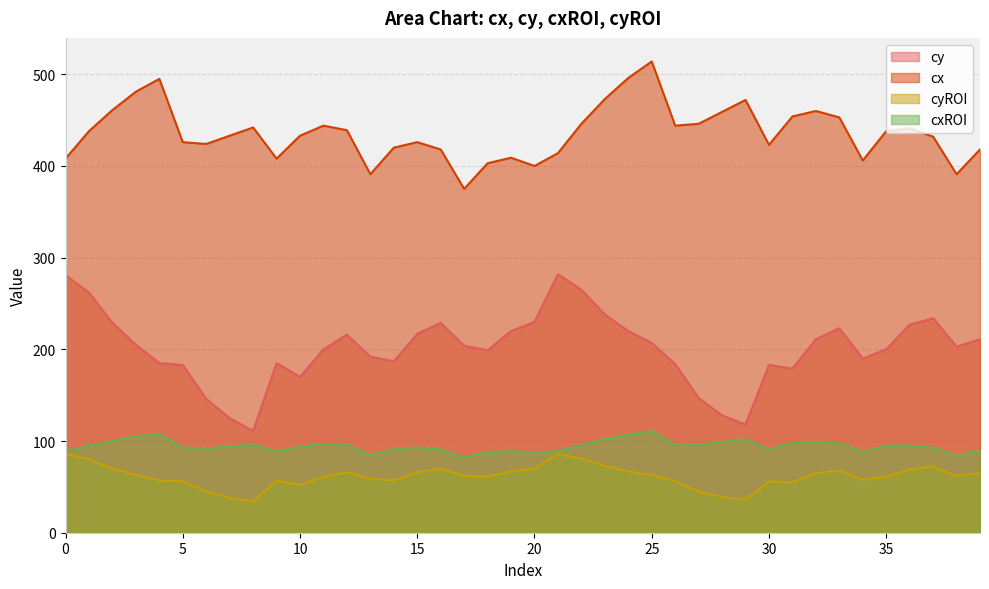

Reading right to left, extract all data points from this chart.

cy: 211	203	234	227	200	190	223	211	179	183	118	128	147	184	207	220	238	265	282	230	220	199	204	229	217	187	192	216	200	170	185	111	125	146	183	185	205	229	262	281
cx: 418	391	432	441	438	406	453	460	454	423	472	459	446	444	514	496	473	446	414	400	409	403	375	418	426	420	391	439	444	433	408	442	433	424	426	495	481	461	438	408
cyROI: 65	62	72	69	61	58	68	65	55	56	36	39	45	56	63	67	73	81	86	70	67	61	62	70	66	57	59	66	61	52	57	34	38	45	56	57	63	70	80	86
cxROI: 90	84	93	95	95	88	98	99	98	91	102	99	96	96	111	107	102	96	89	87	89	88	82	91	93	91	85	96	97	94	89	96	94	92	93	108	105	100	95	89